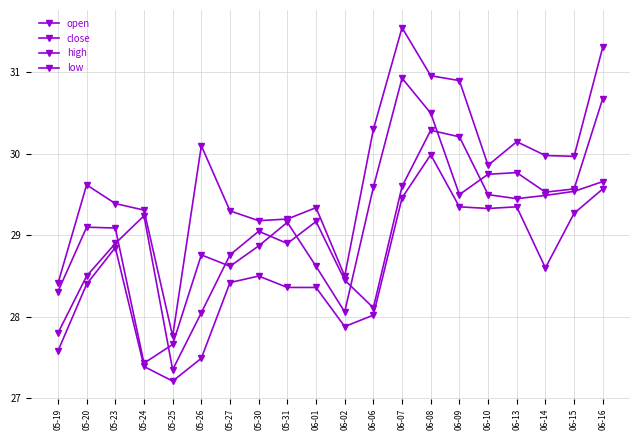

How many lines are shown in the chart?

4